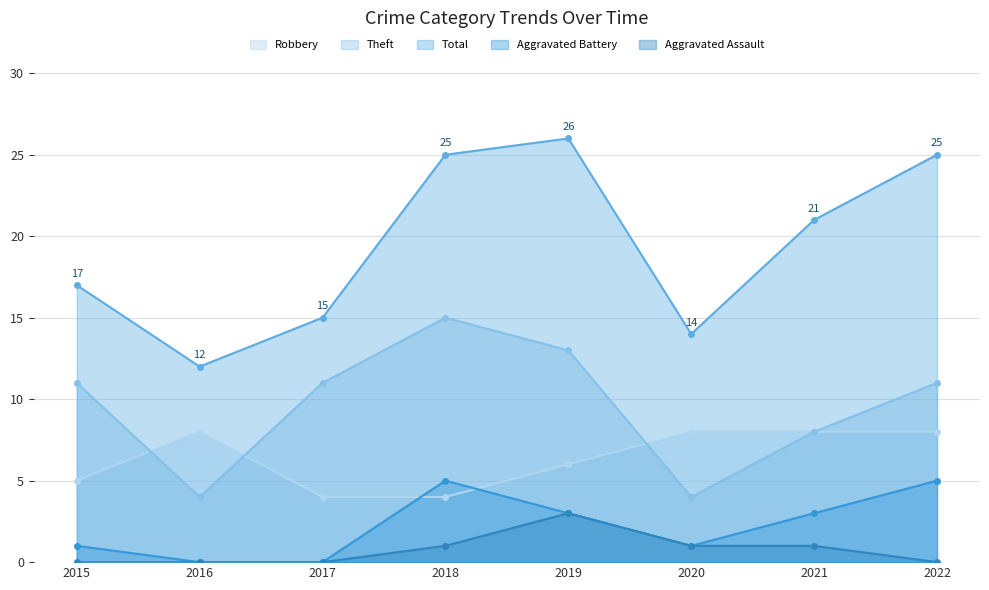

Which series has the largest range (max minus min)?

Total